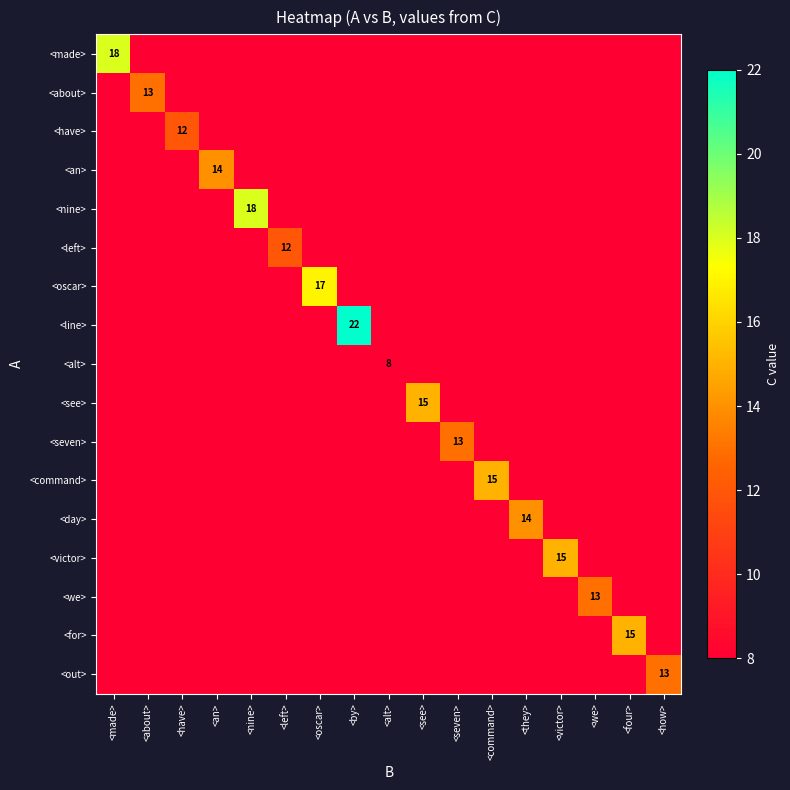

Is it true that <victor> equals 15 at <victor>?

True